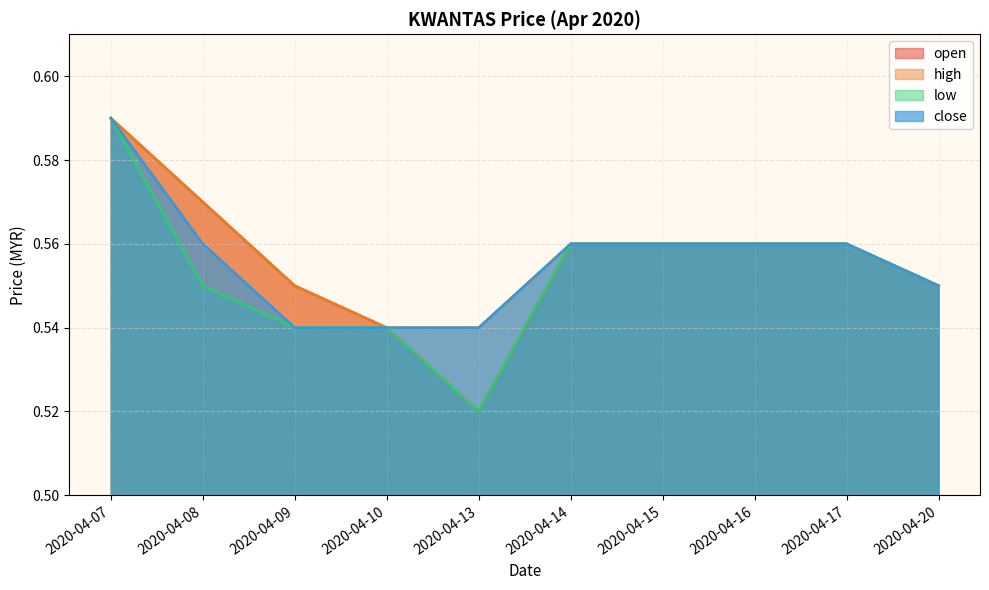

The close series shows 0.6 at 2020-04-08. True or false?

True